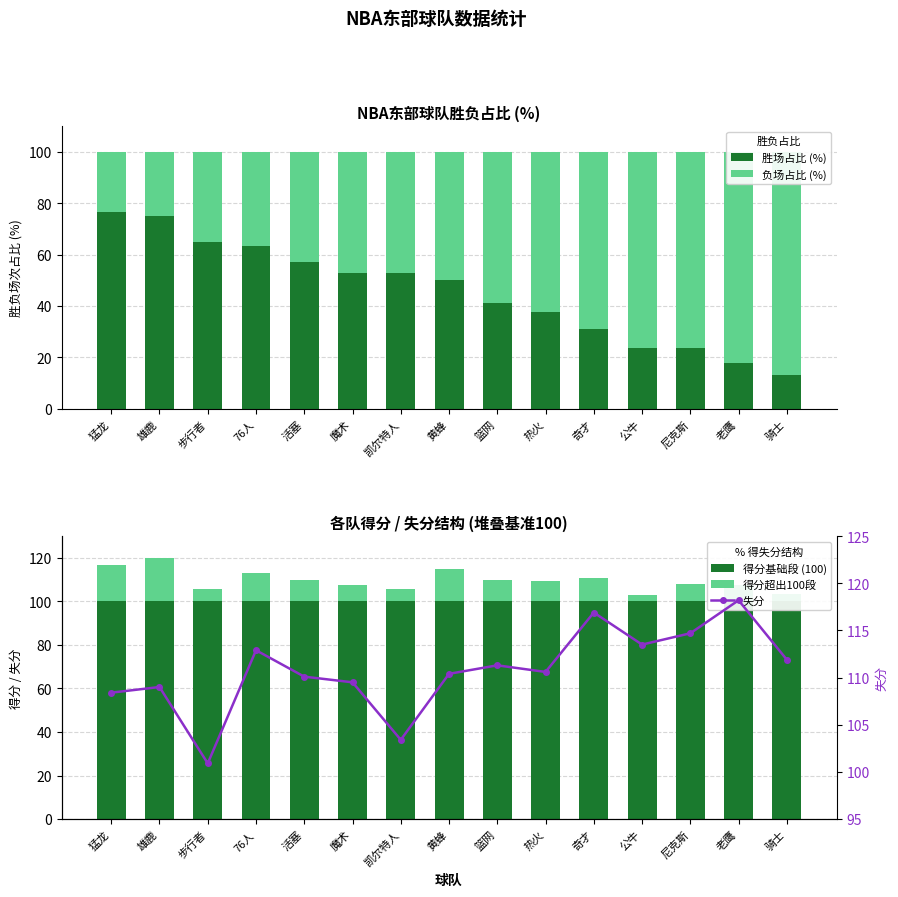

What is the difference between the 得分超出100段 values at 热火 and 猛龙?

7.5